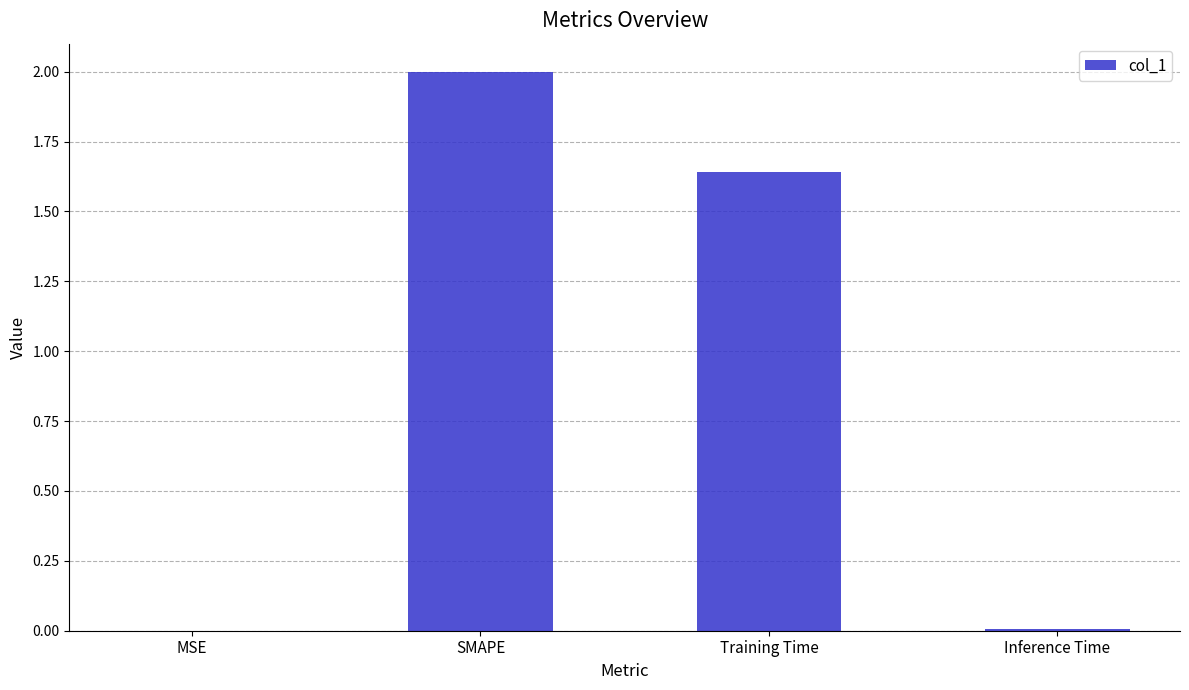

At which label does the data first exceed 1?

SMAPE